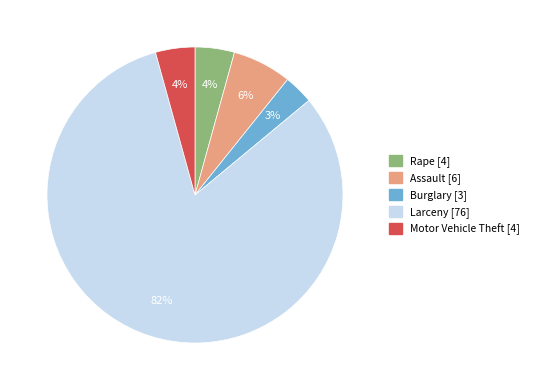

Which category has the smallest portion of the pie?

Burglary [3]